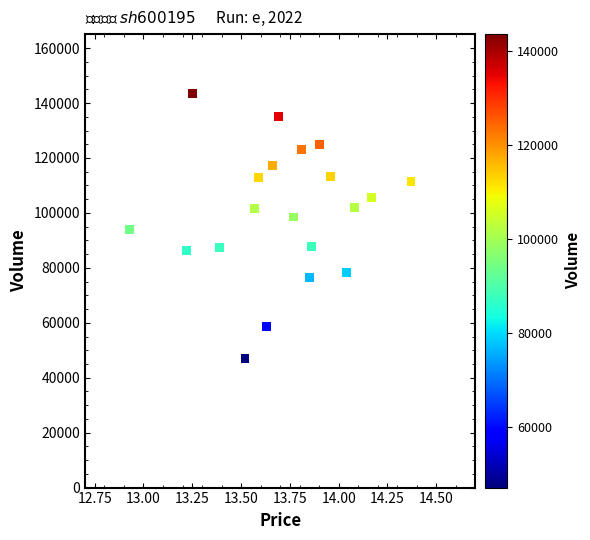

What is the range of Y values (max minus min)?

96493